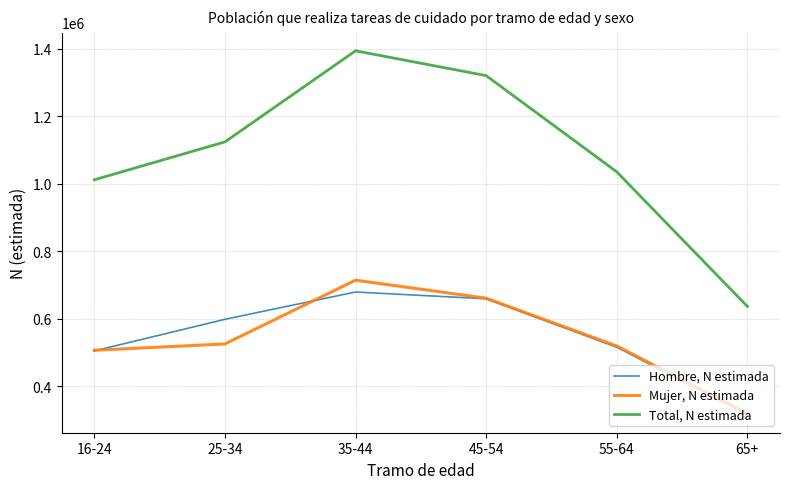

True or false: Total, N estimada and Hombre, N estimada intersect in this chart.

False